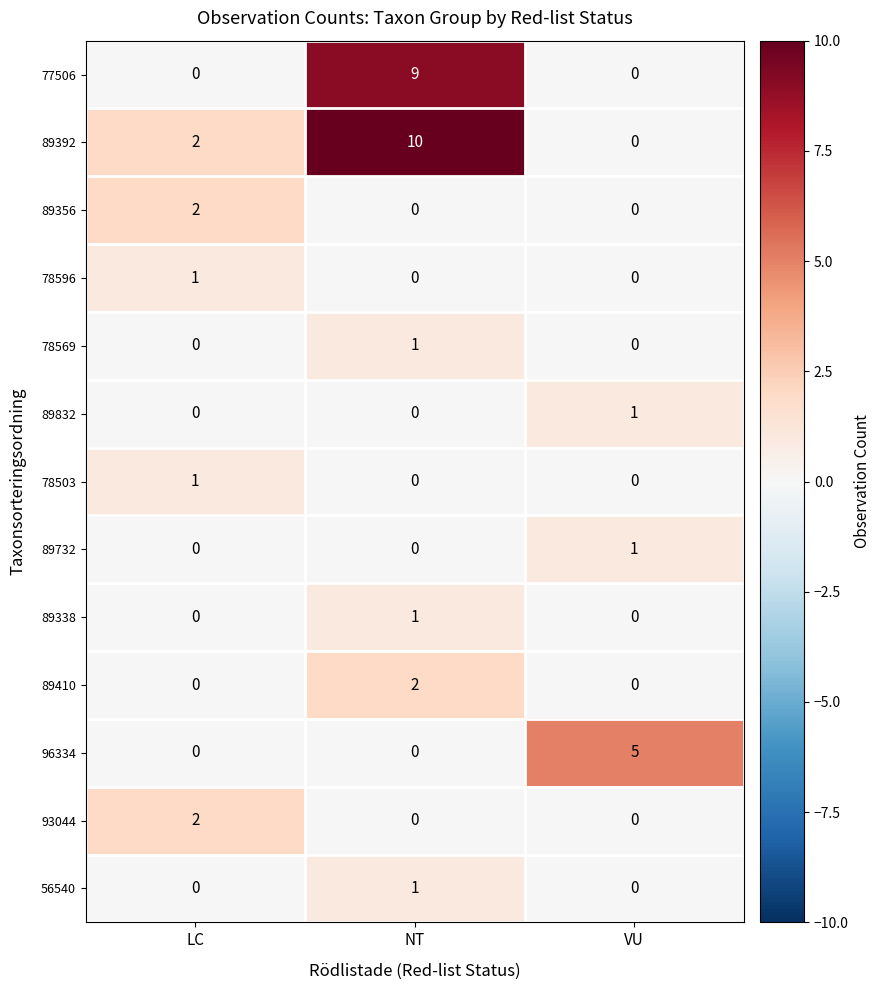

What is the greatest value displayed?

10